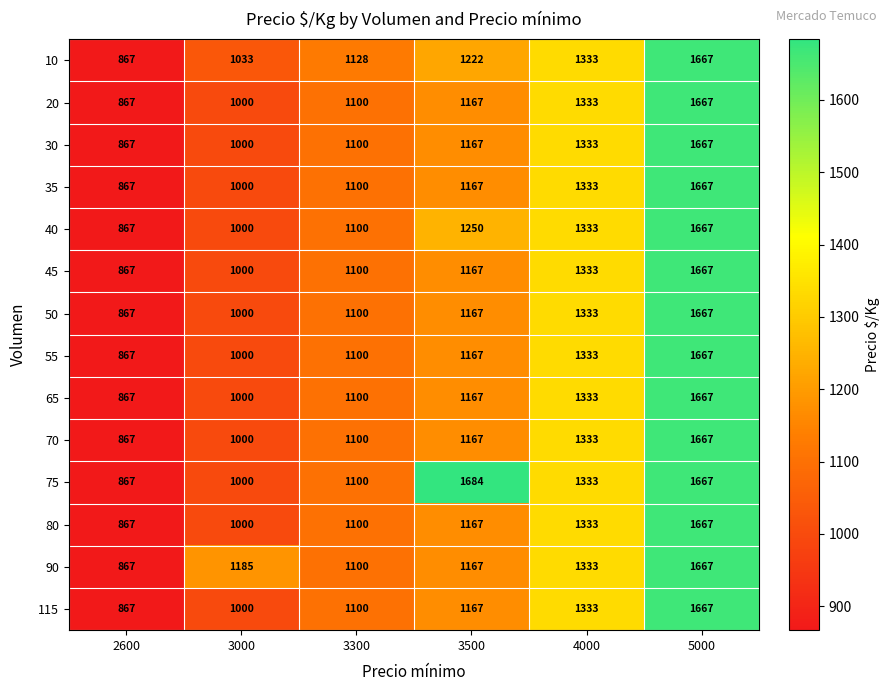

The value of 30 at 5000 is 1667. True or false?

True